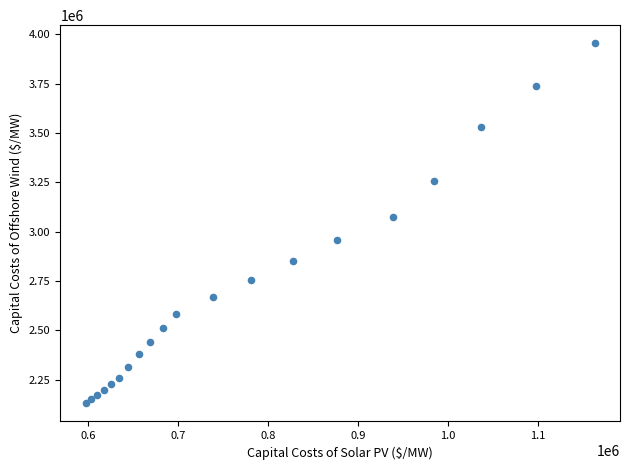

What Y value in the scatter plot is closest to 3041870?

3074340